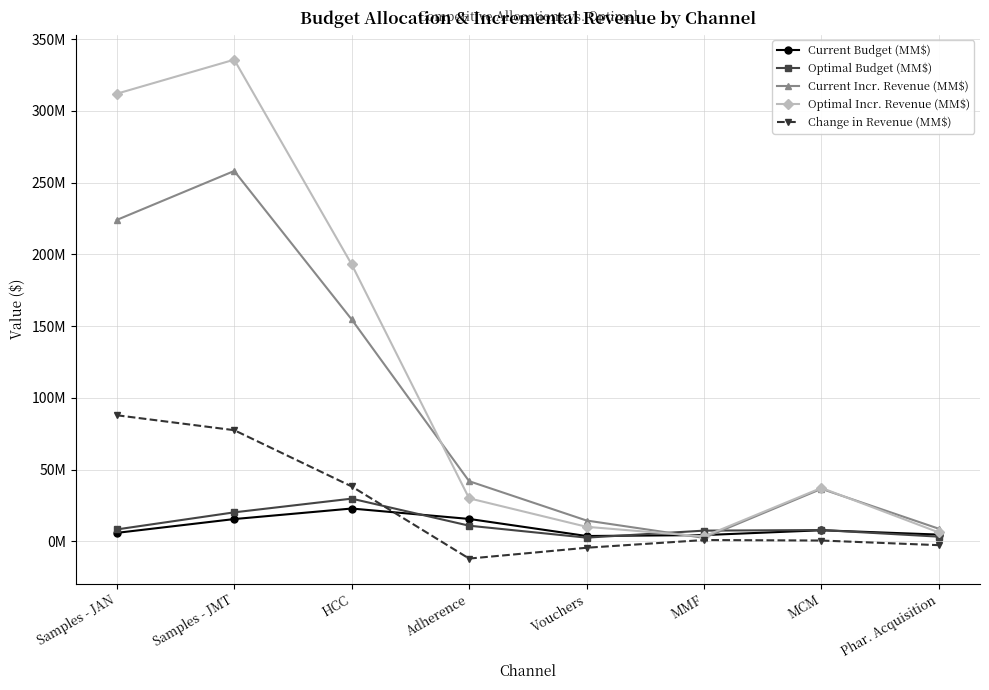

Does the chart have visible grid lines?

Yes